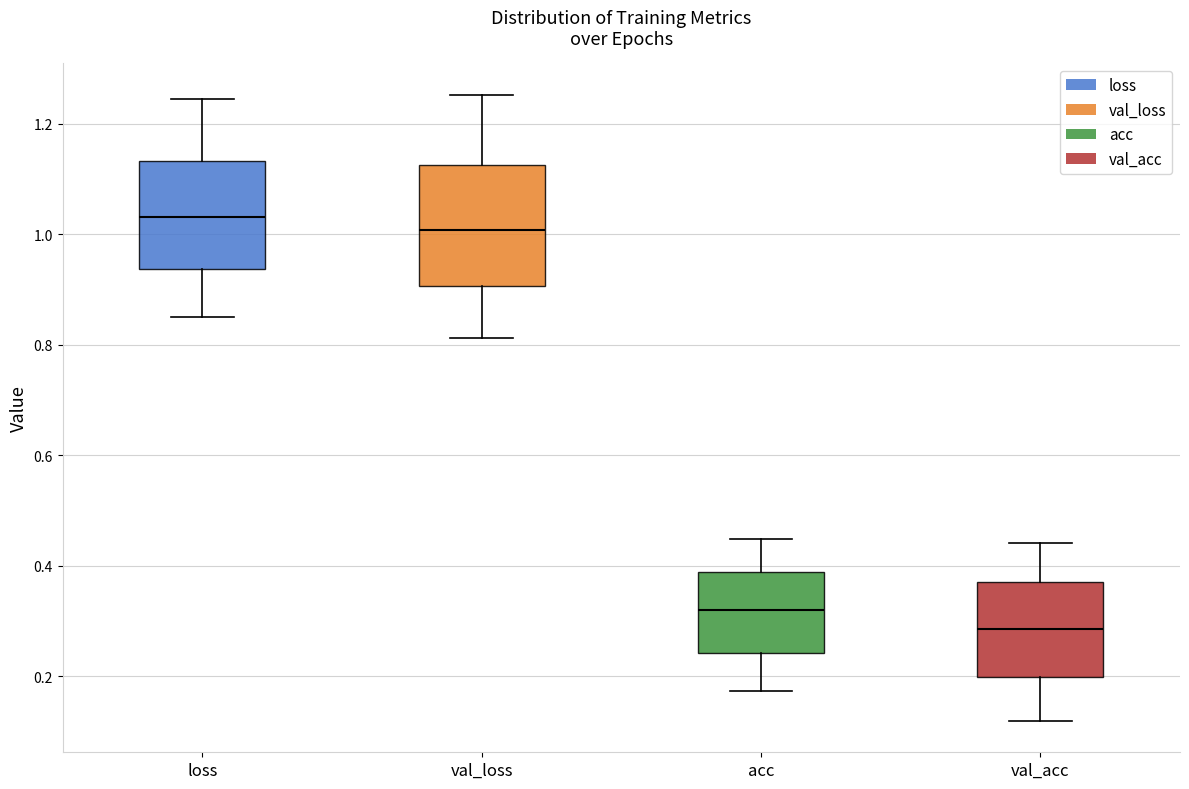

Where does the median line of the box for acc sit on the y-axis? The values are not printed on the chart, so give them approximately, as read against the axis.

0.32